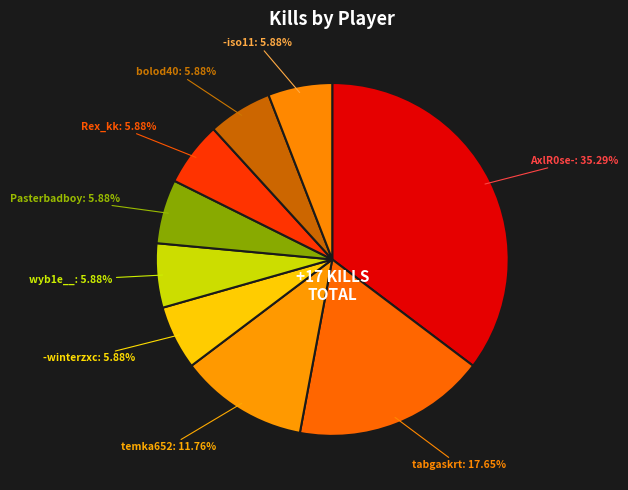

What is the largest slice in the pie chart?

AxlR0se-